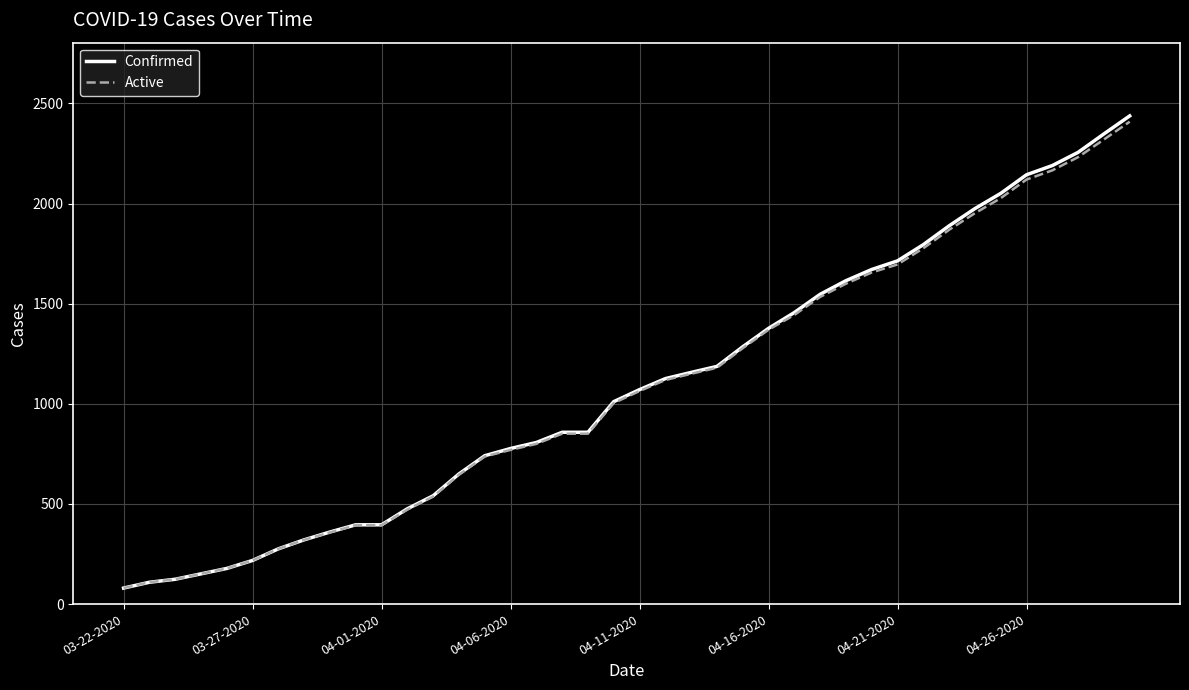

Which series has the widest spread of values?

Confirmed